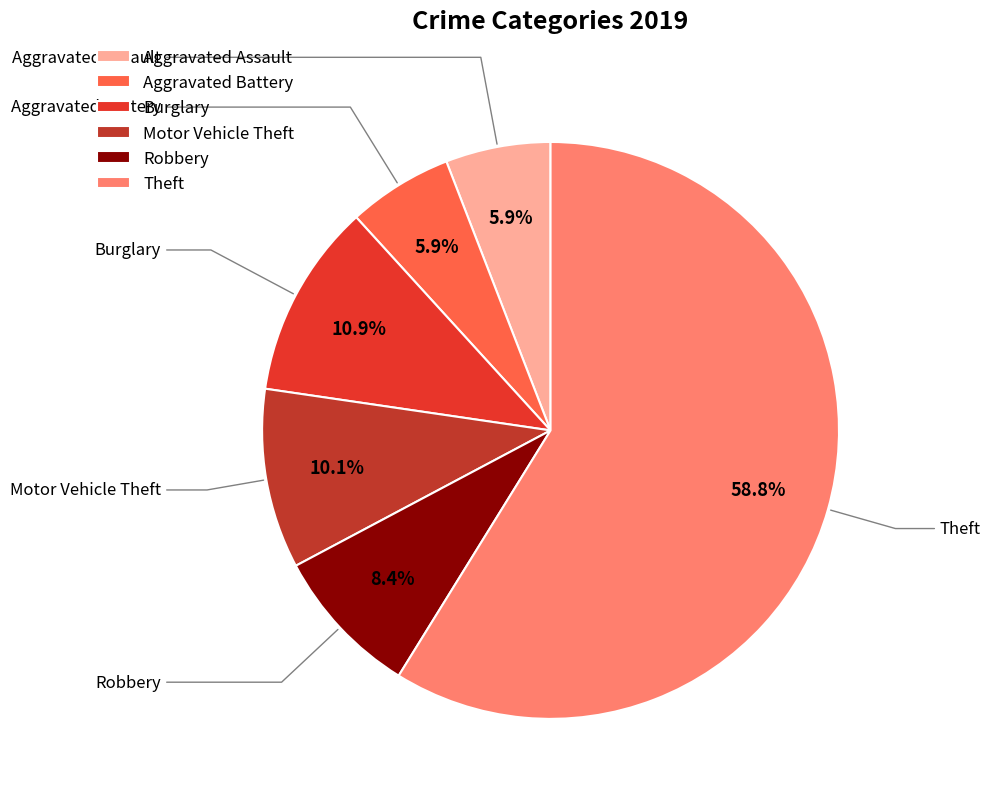

What is the total percentage of Aggravated Assault and Aggravated Battery?

11.8%